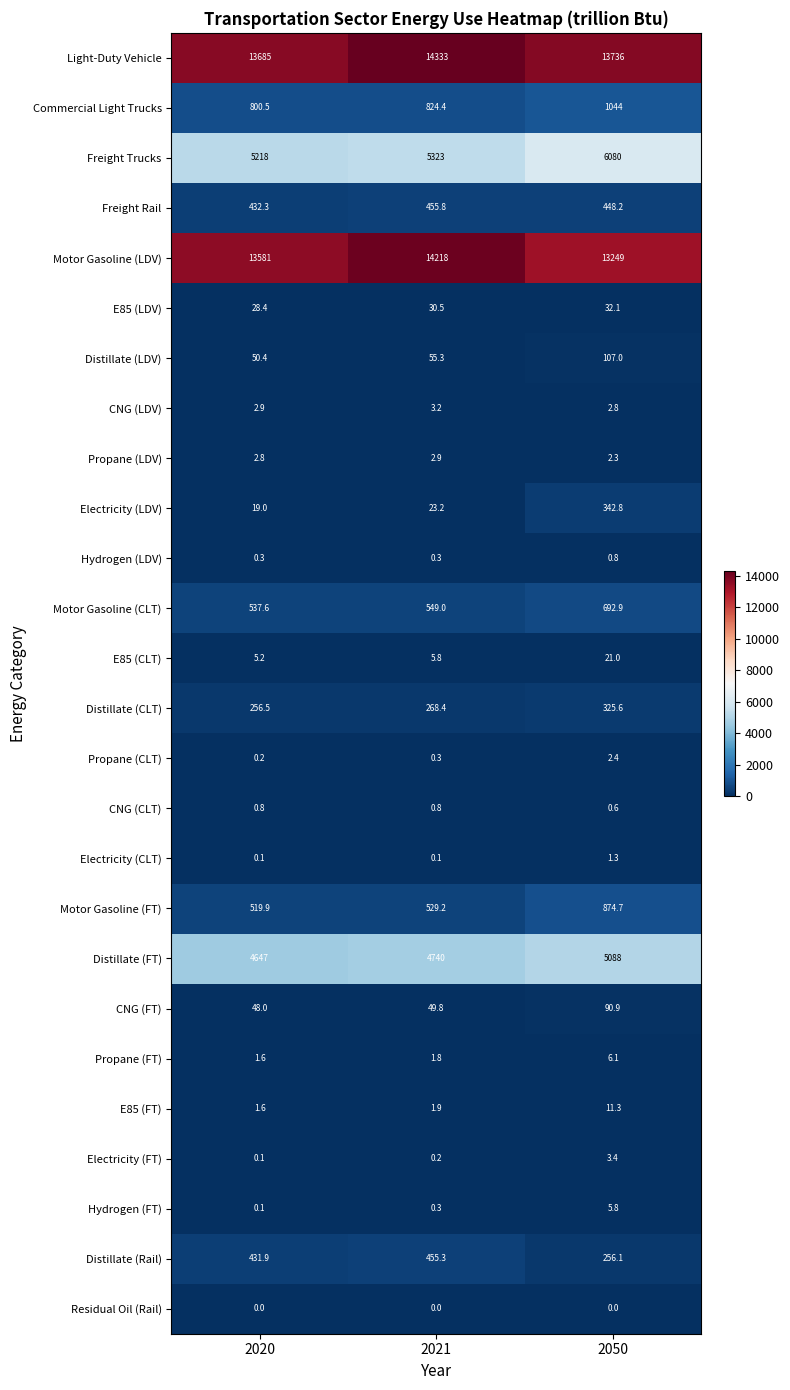

Where is CNG (CLT) nearest to the value 0?

2050